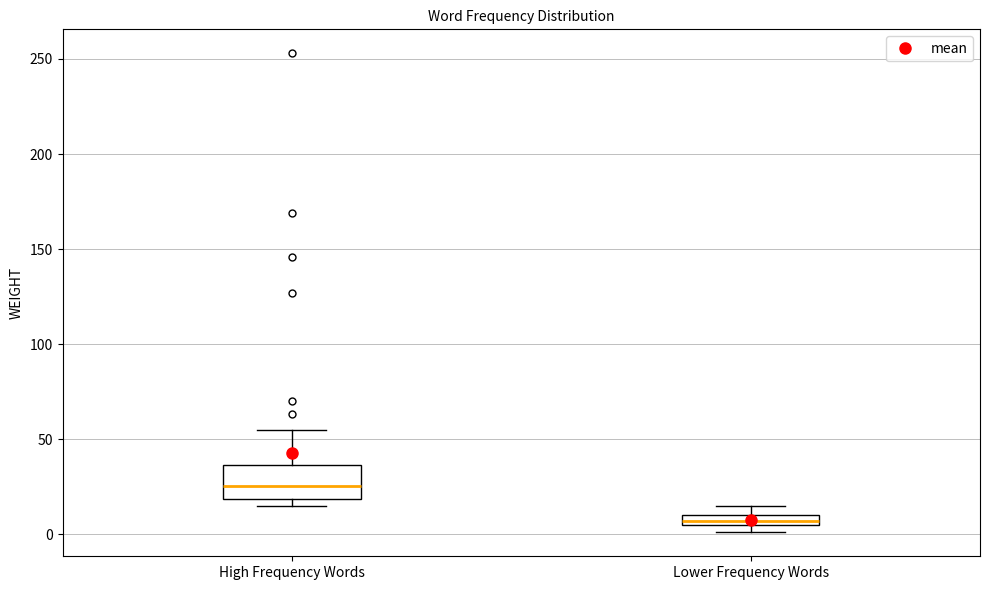

Which box has the lowest median line?

Lower Frequency Words